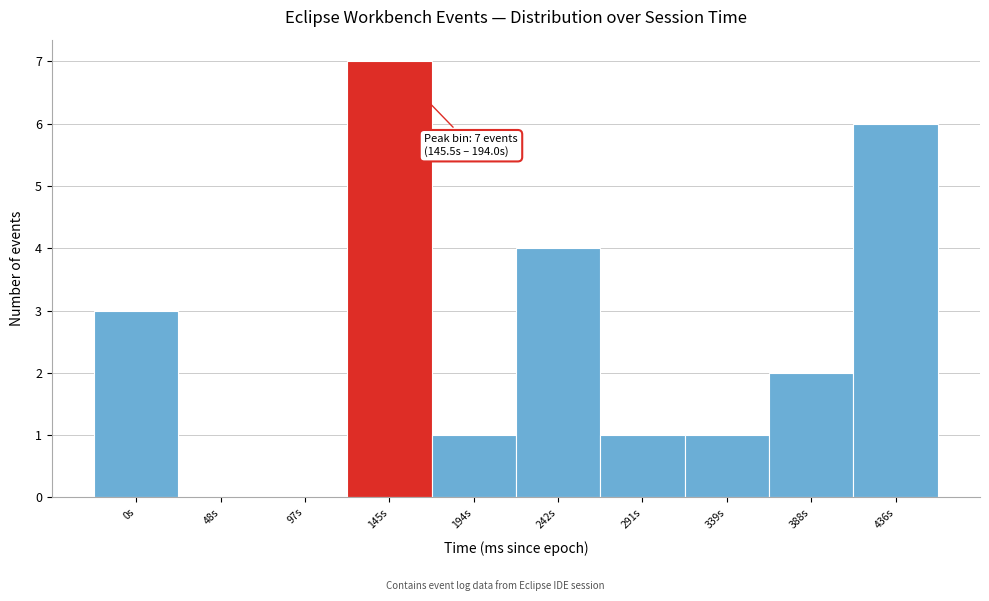

Reading left to right, list all the values displayed in this chart.

0s=3	48s=0	97s=0	145s=7	194s=1	242s=4	291s=1	339s=1	388s=2	436s=6